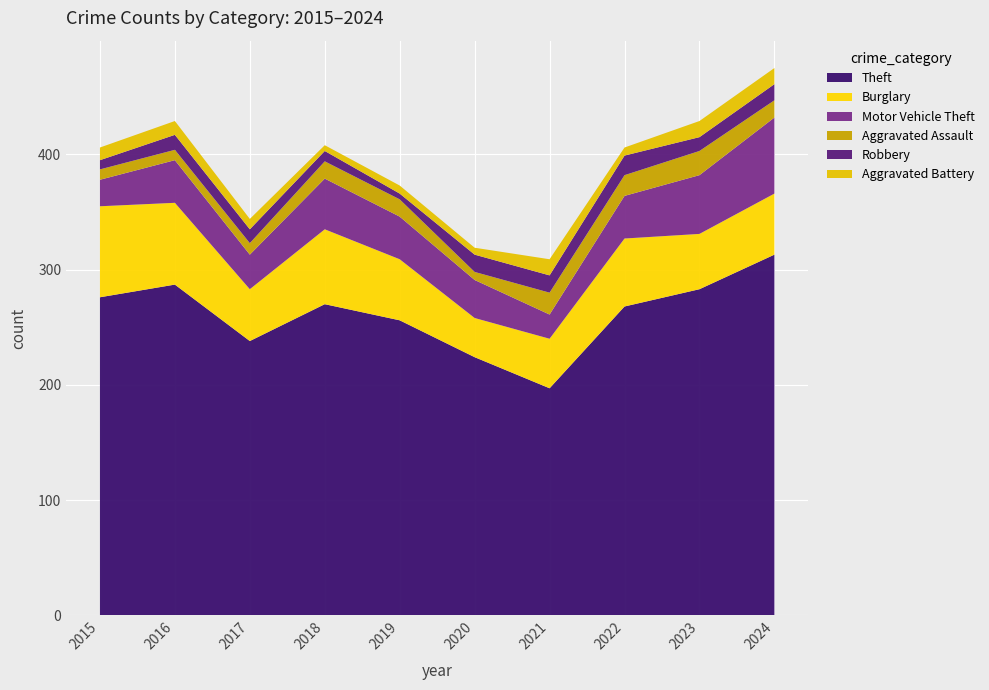

Reading left to right, extract all data points from this chart.

Theft: 2015=276	2016=287	2017=238	2018=270	2019=256	2020=224	2021=197	2022=268	2023=283	2024=313
Burglary: 2015=79	2016=71	2017=45	2018=65	2019=53	2020=34	2021=43	2022=59	2023=48	2024=53
Motor Vehicle Theft: 2015=23	2016=37	2017=30	2018=44	2019=37	2020=33	2021=21	2022=37	2023=51	2024=66
Aggravated Assault: 2015=9	2016=9	2017=10	2018=15	2019=15	2020=7	2021=19	2022=18	2023=21	2024=15
Robbery: 2015=8	2016=13	2017=12	2018=9	2019=5	2020=15	2021=15	2022=17	2023=12	2024=14
Aggravated Battery: 2015=11	2016=12	2017=9	2018=5	2019=7	2020=6	2021=14	2022=7	2023=14	2024=14